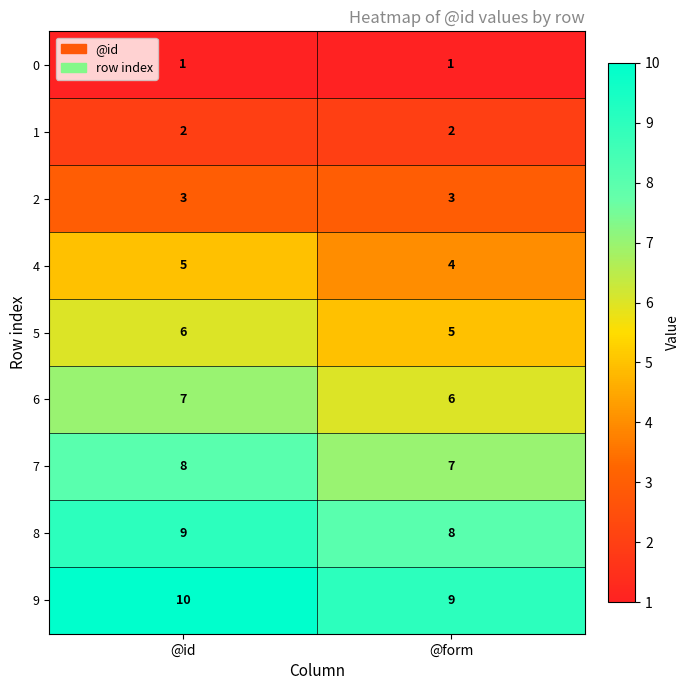

At which category is the sum across all series the highest?

@id